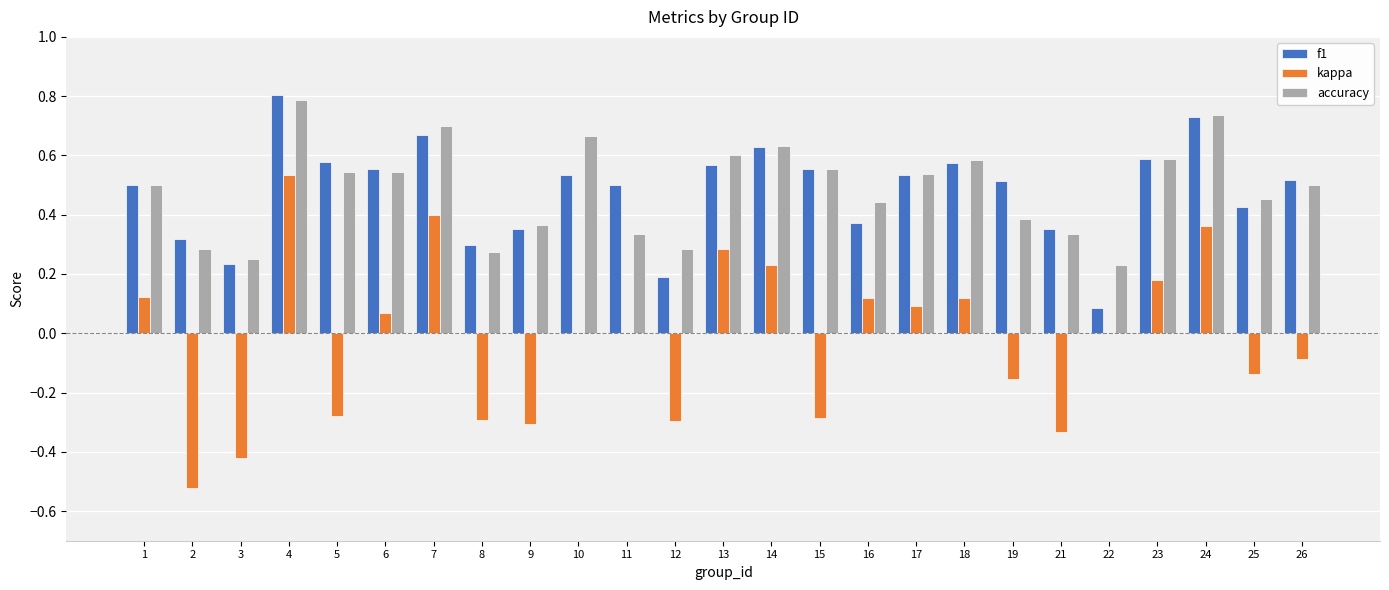

What is the sum of all f1 values?

12.0